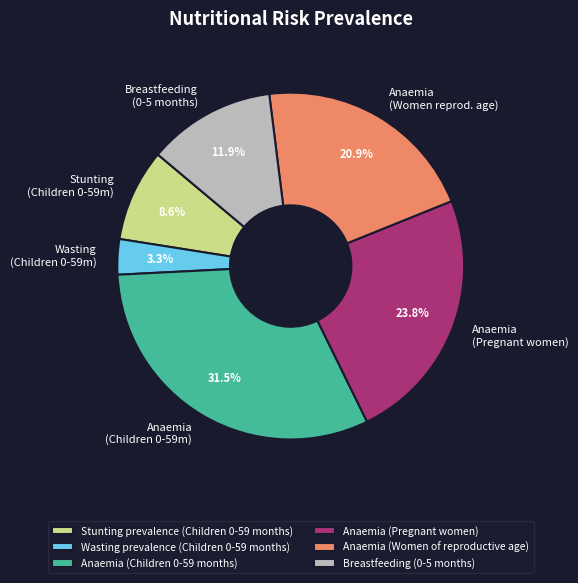

To the nearest percent, what is the average slice percentage?

17%